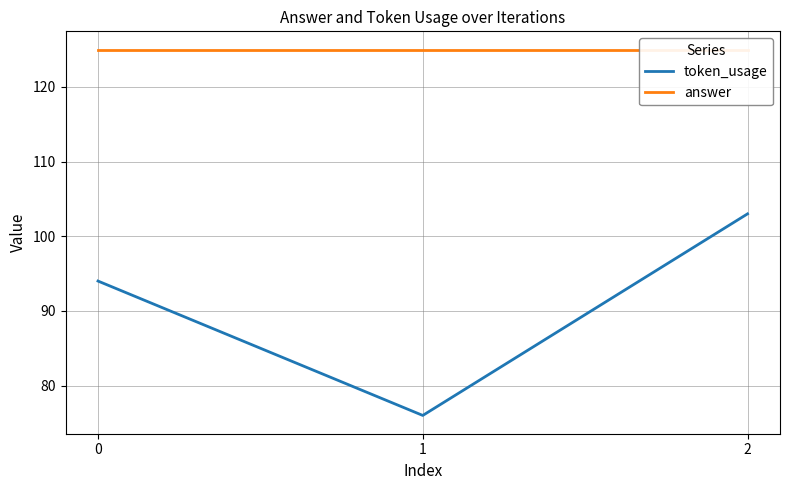

What is the sum of the answer values at 2 and 1?

250